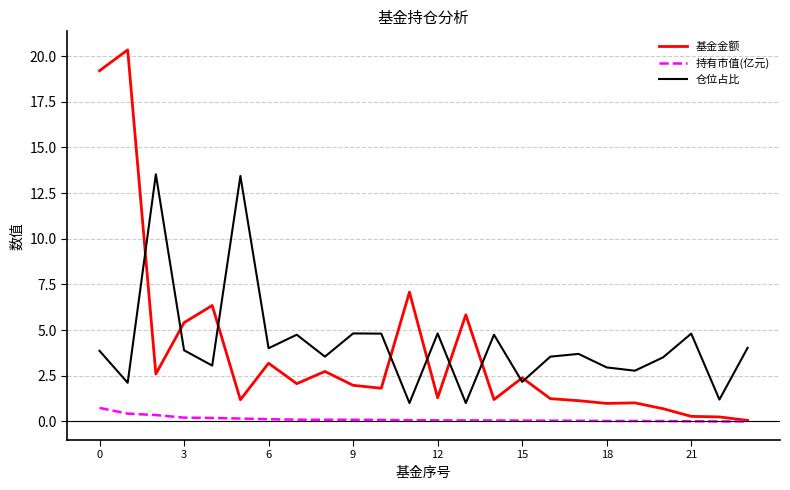

What is the maximum value for 持有市值(亿元)?

0.7